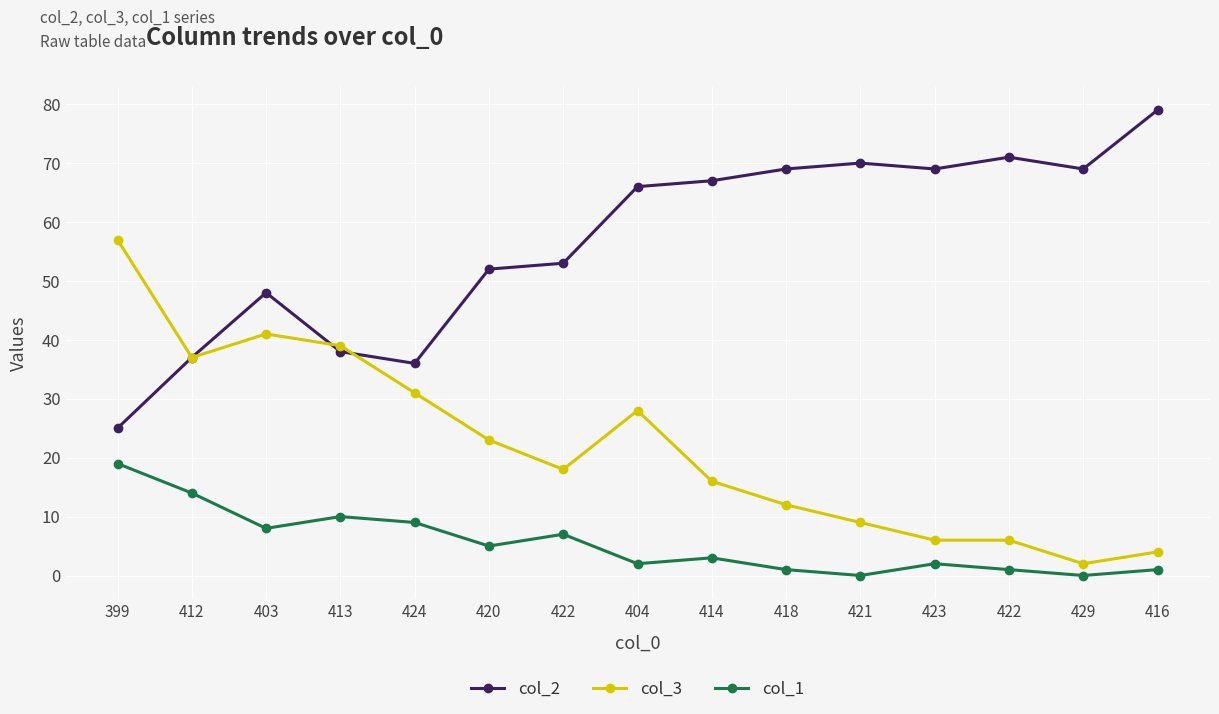

Reading left to right, extract all data points from this chart.

col_2: 399=25	412=37	403=48	413=38	424=36	420=52	422=53	404=66	414=67	418=69	421=70	423=69	422=71	429=69	416=79
col_3: 399=57	412=37	403=41	413=39	424=31	420=23	422=18	404=28	414=16	418=12	421=9	423=6	422=6	429=2	416=4
col_1: 399=19	412=14	403=8	413=10	424=9	420=5	422=7	404=2	414=3	418=1	421=0	423=2	422=1	429=0	416=1